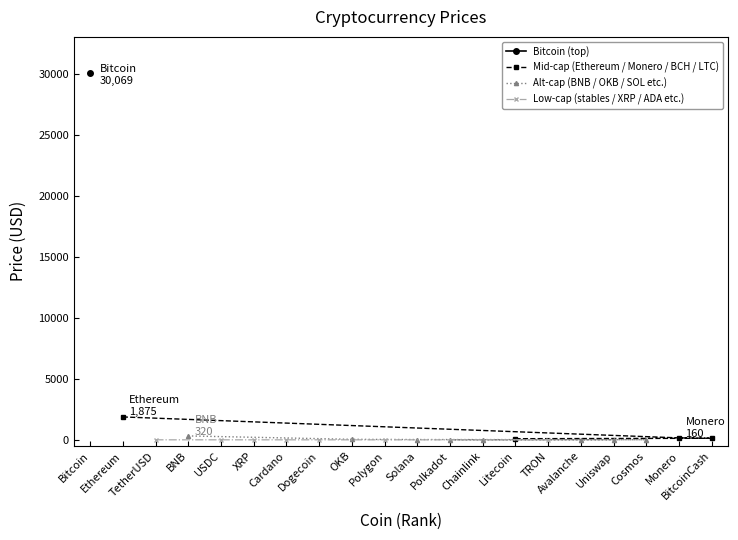

Does the chart have visible grid lines?

No